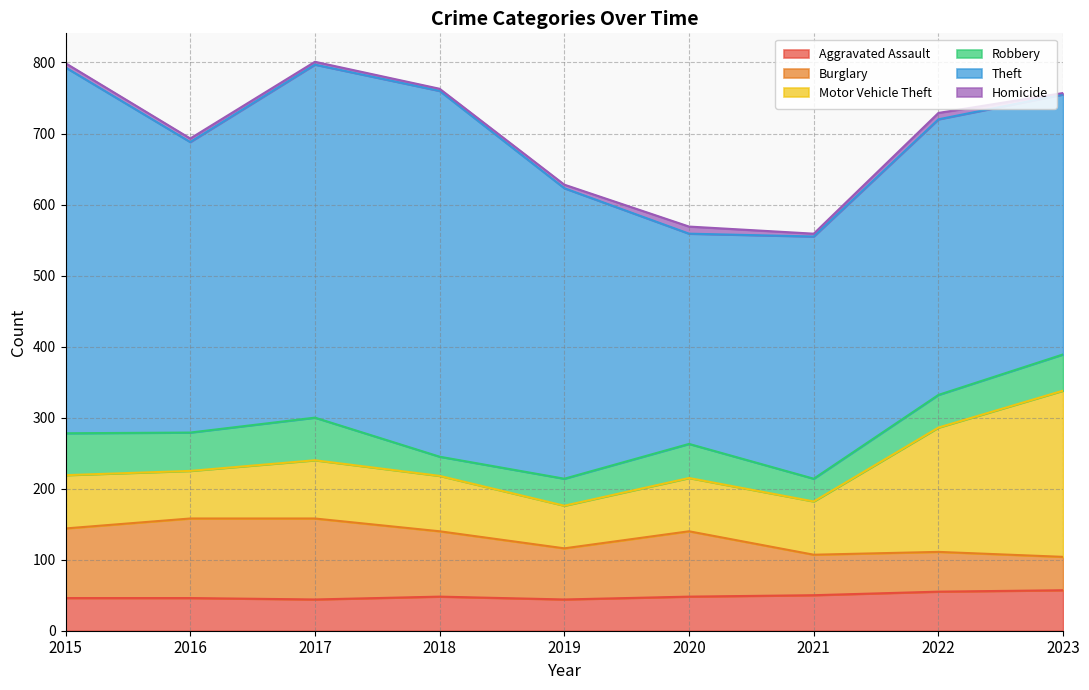

What is the total value across all series at 2019?

628